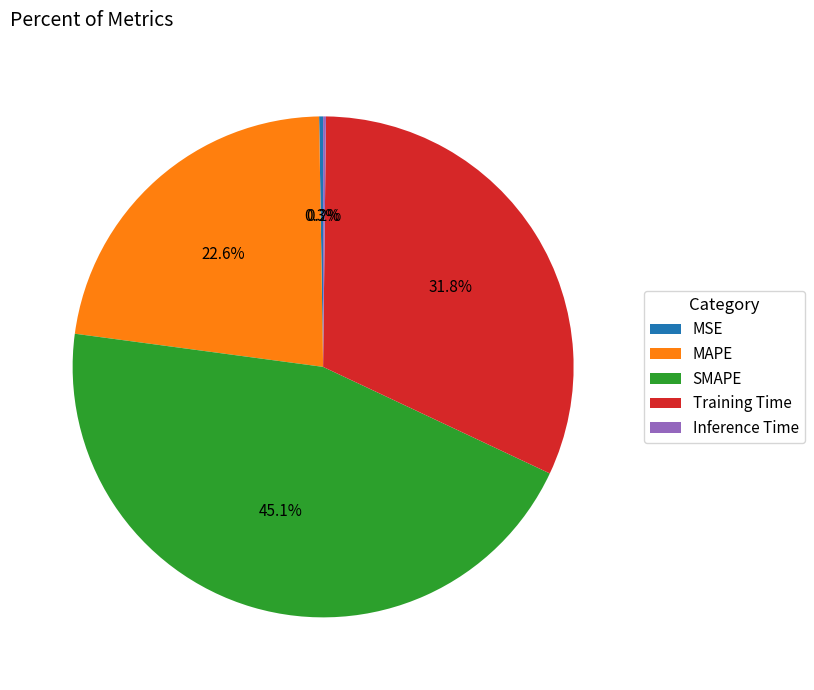

To the nearest percent, what portion does SMAPE represent?

45%